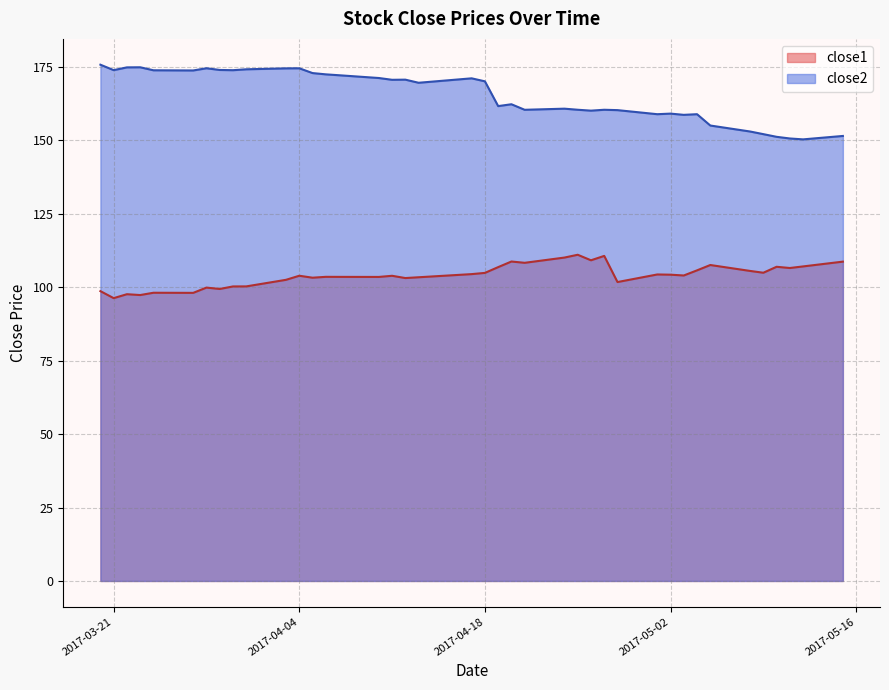

List the labels in order of close1 value, largest first.

2017-04-25, 2017-04-27, 2017-04-24, 2017-04-26, 2017-04-20, 2017-05-15, 2017-04-21, 2017-05-05, 2017-05-12, 2017-05-10, 2017-04-19, 2017-05-11, 2017-05-04, 2017-05-08, 2017-05-09, 2017-04-18, 2017-04-17, 2017-05-01, 2017-05-02, 2017-05-03, 2017-04-04, 2017-04-11, 2017-04-06, 2017-04-07, 2017-04-10, 2017-04-13, 2017-04-05, 2017-04-12, 2017-04-03, 2017-04-28, 2017-03-31, 2017-03-30, 2017-03-28, 2017-03-29, 2017-03-20, 2017-03-24, 2017-03-27, 2017-03-22, 2017-03-23, 2017-03-21